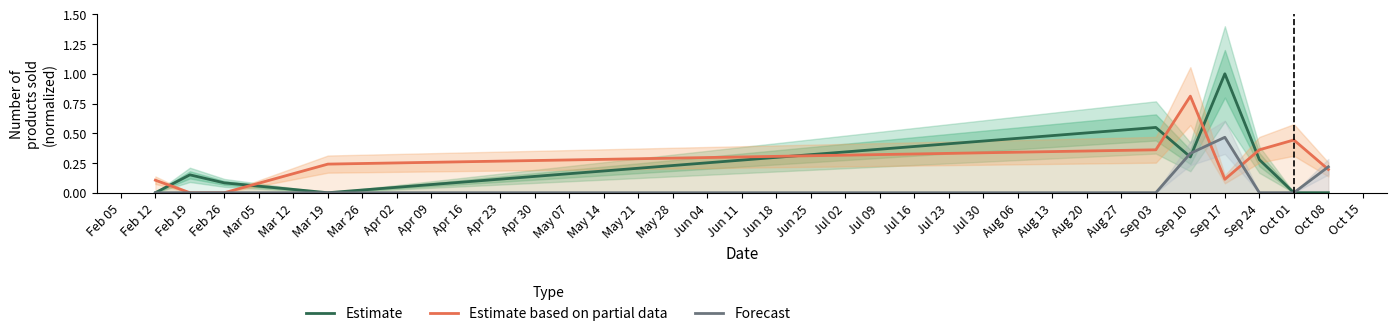

Reading left to right, what are all the values shown in this chart?

Estimate: 0.0	0.2	0.1	0.0	0.5	0.3	1.0	0.3	0.0	0.0
Estimate based on partial data: 0.1	0.0	0.0	0.2	0.4	0.8	0.1	0.4	0.4	0.2
Forecast: 0.0	0.0	0.0	0.0	0.0	0.3	0.5	0.0	0.0	0.2